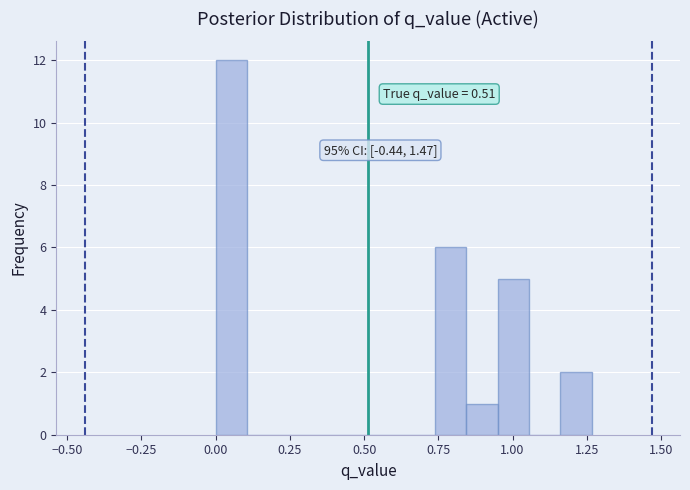

Read against the x-axis, roughly where is the centre of the tallest bar?

0.05